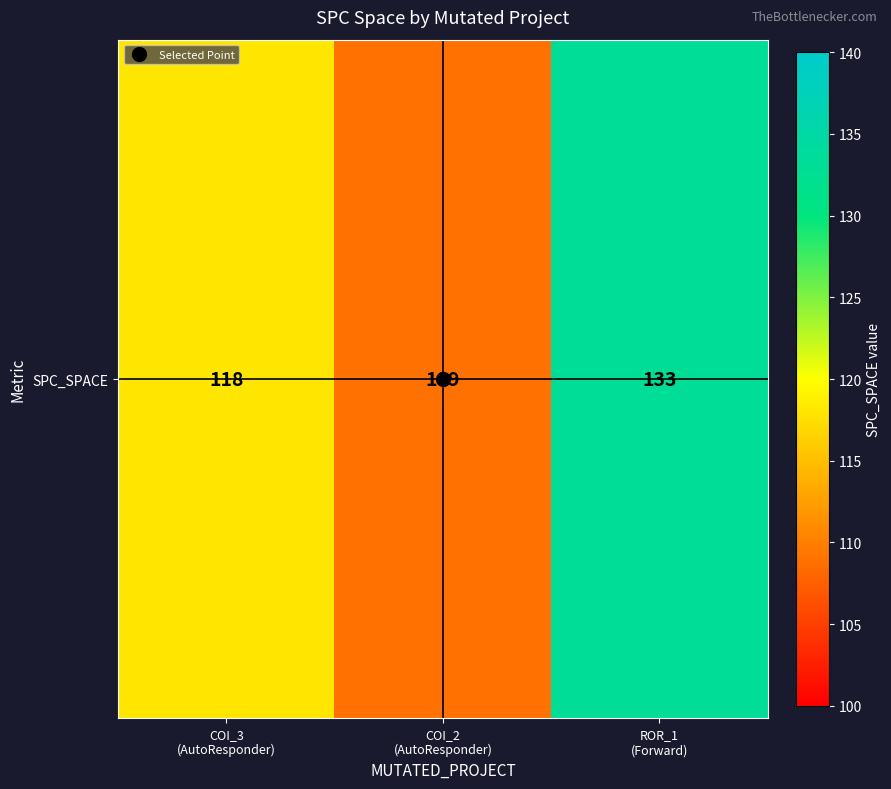

The value at ROR_1
(Forward) is 133. True or false?

True